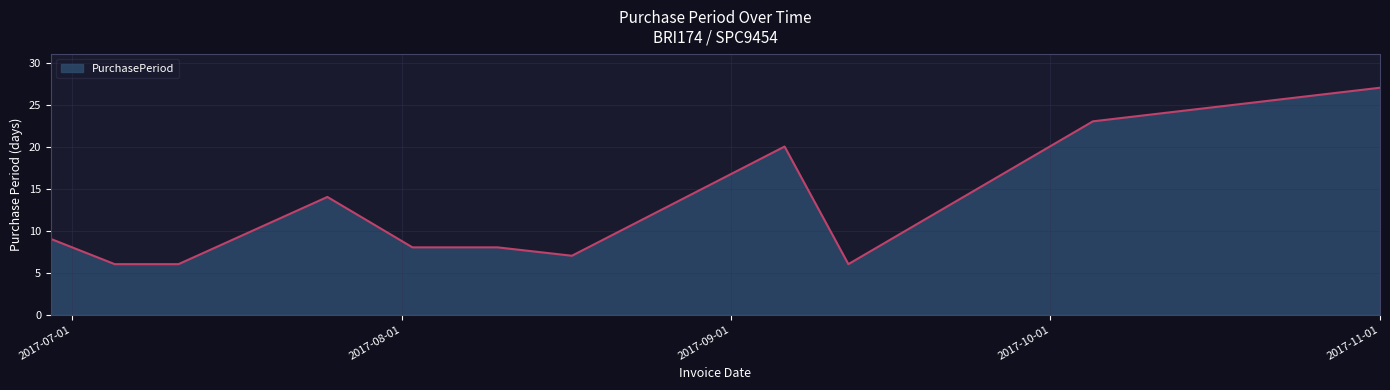

What is the difference between the maximum and minimum values?

21